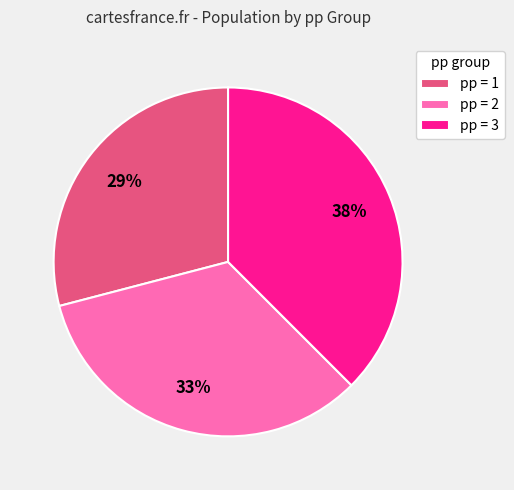

Is pp = 2 the majority of the pie?

No